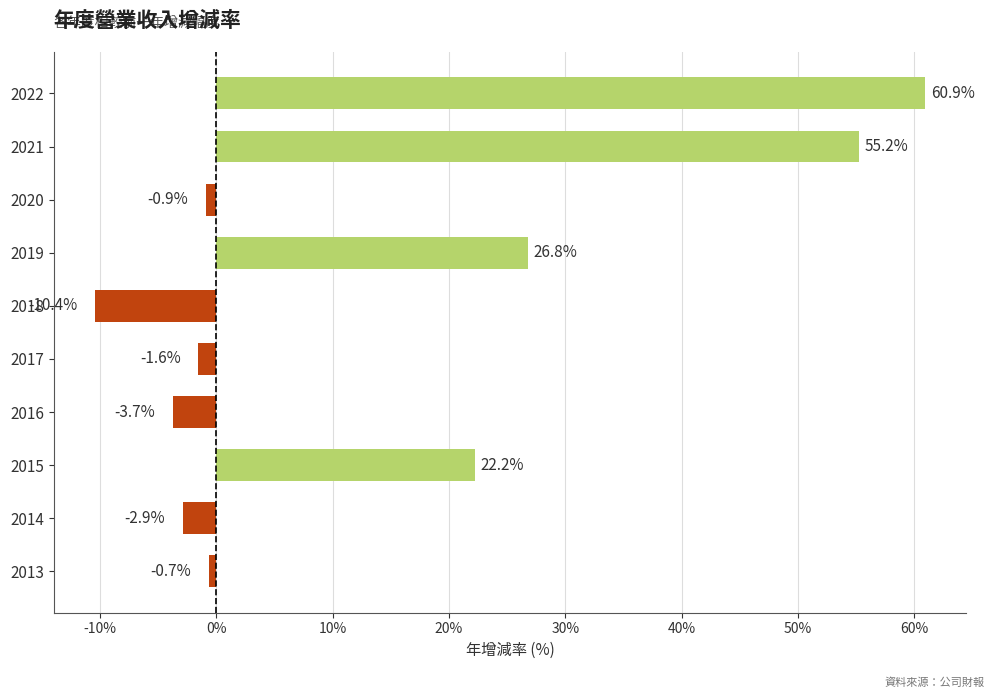

Rank the categories by value from highest to lowest.

2022, 2021, 2019, 2015, 2013, 2020, 2017, 2014, 2016, 2018